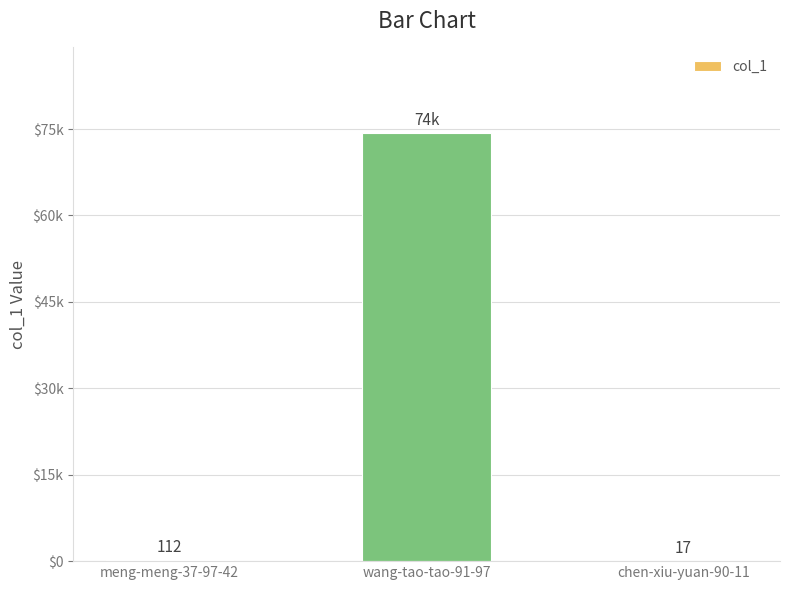

Are the bars horizontal?

No